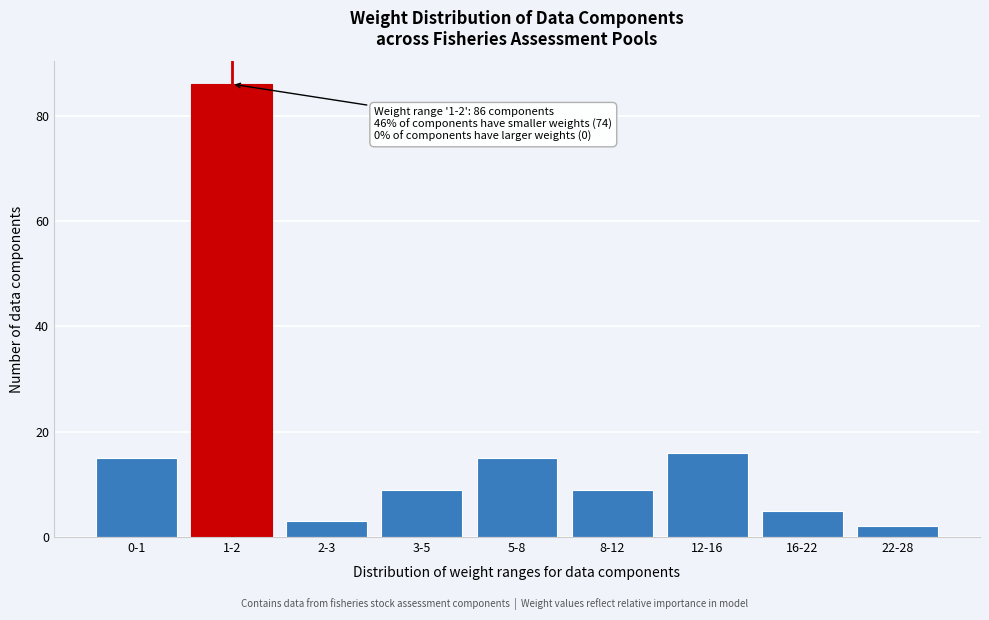

Reading left to right, transcribe all the data shown in this chart.

15	86	3	9	15	9	16	5	2